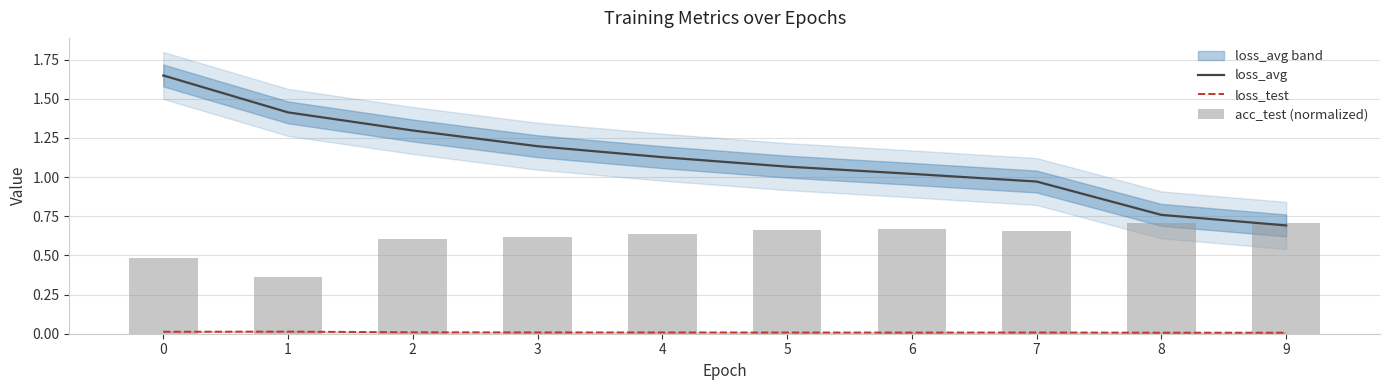

What are all the series names shown in the legend?

loss_avg, loss_test, acc_test (normalized)